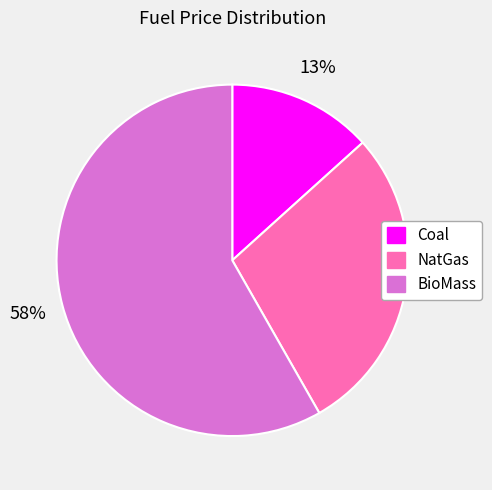

To the nearest percent, what portion does Coal represent?

13%